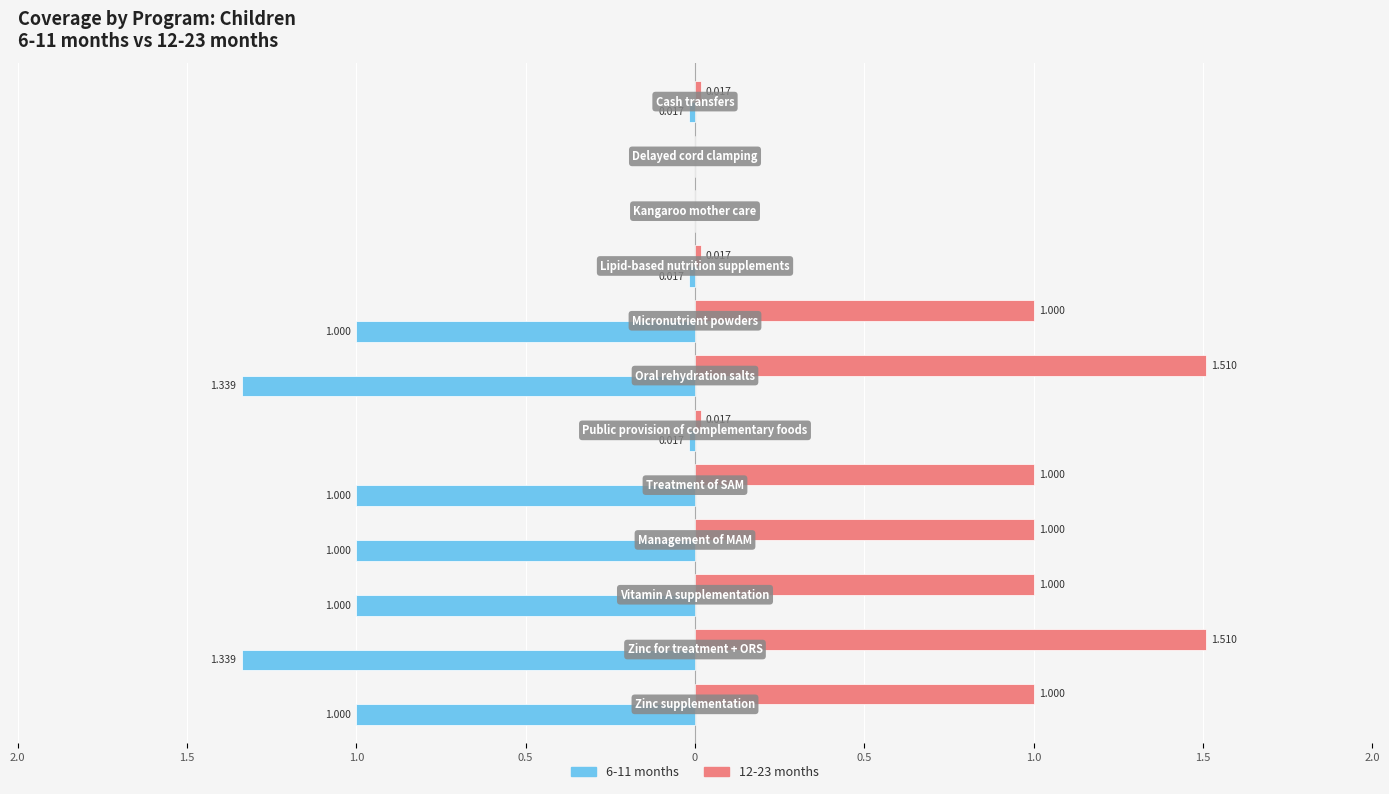

What are all the series names shown in the legend?

6-11 months, 12-23 months